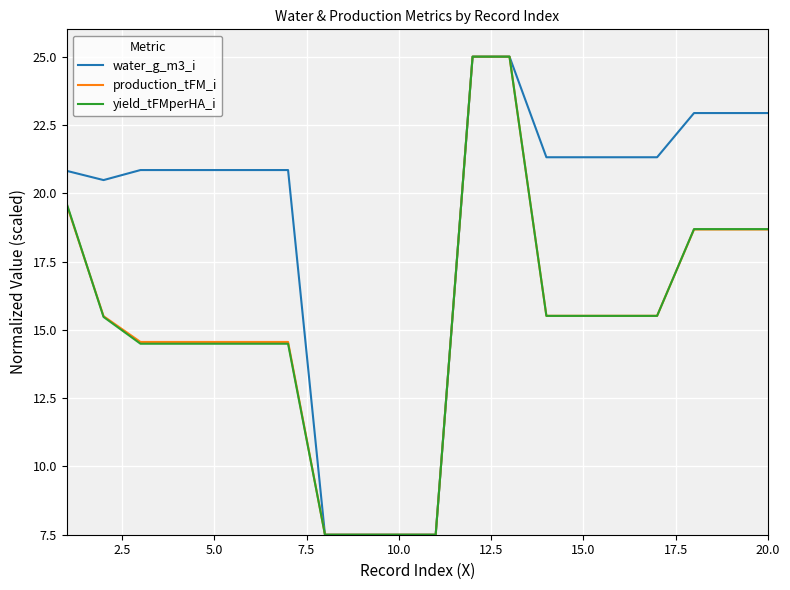

What is the lowest value of the water_g_m3_i series?

7.5